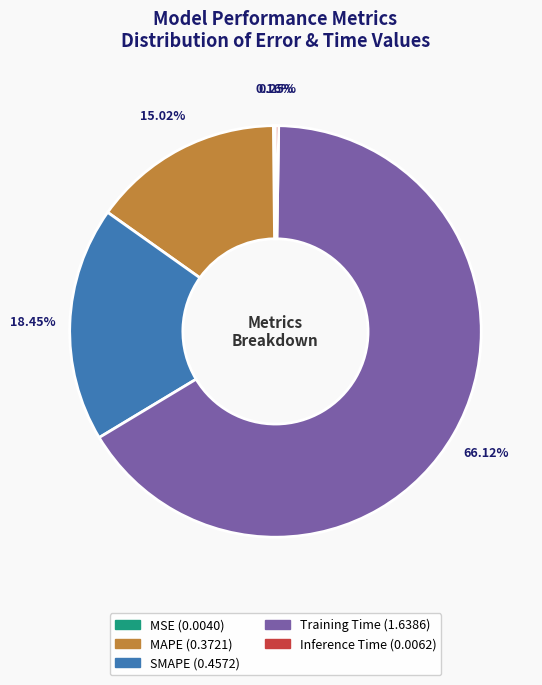

Between SMAPE and Training Time, which is larger?

Training Time